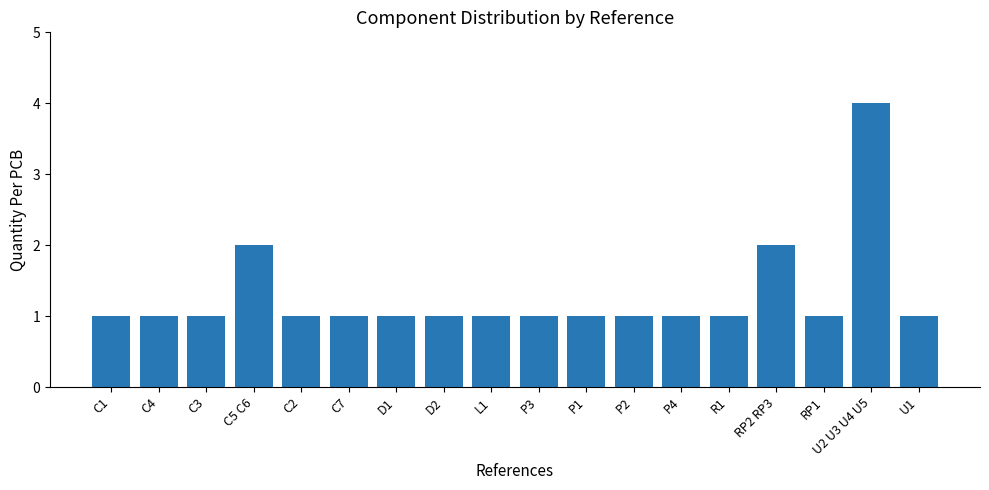

What is the average value?

1